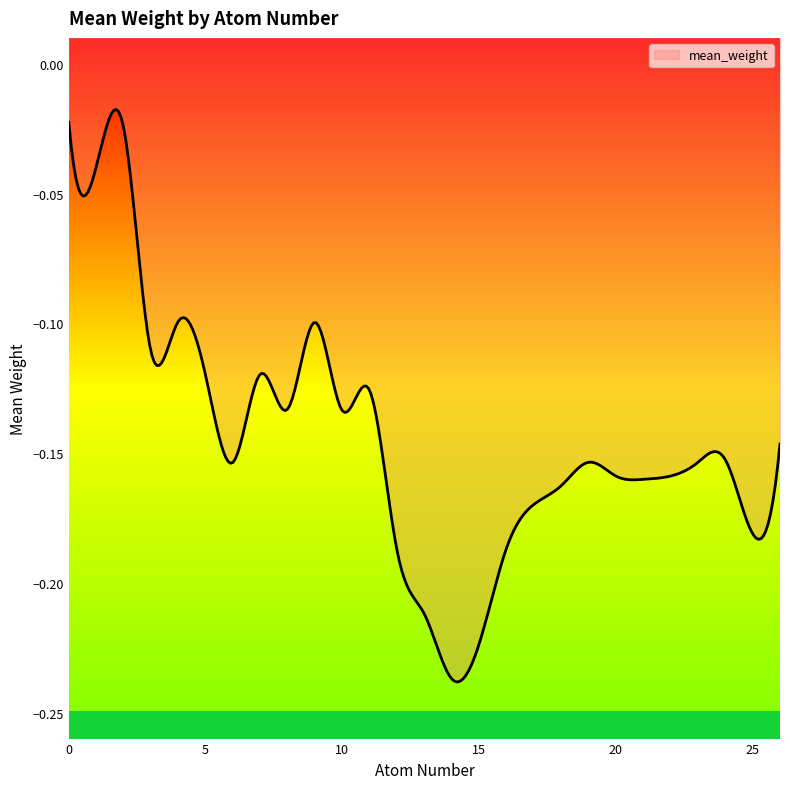

Is it true that the value at 19 is -0.1?

False